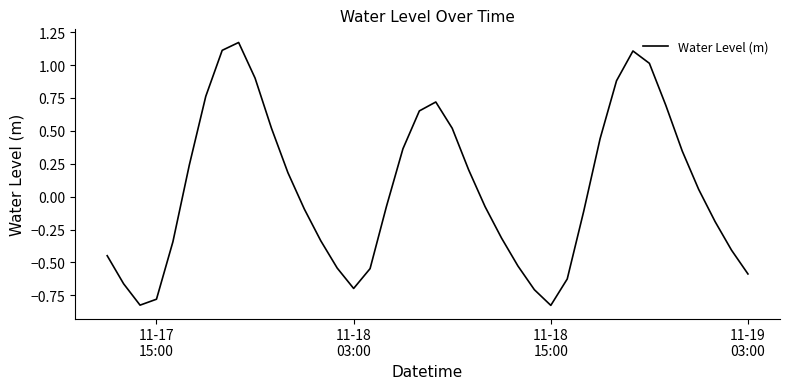

What is the difference between the maximum and minimum values?

2.0